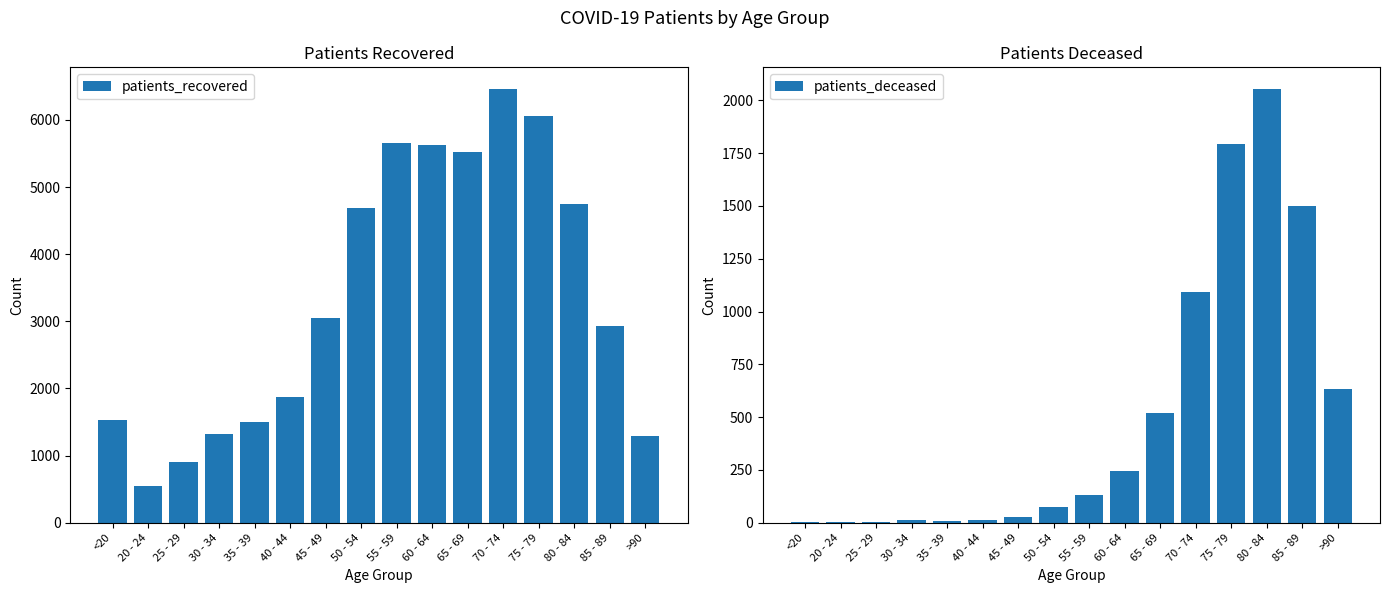

Does the chart contain stacked bars?

No